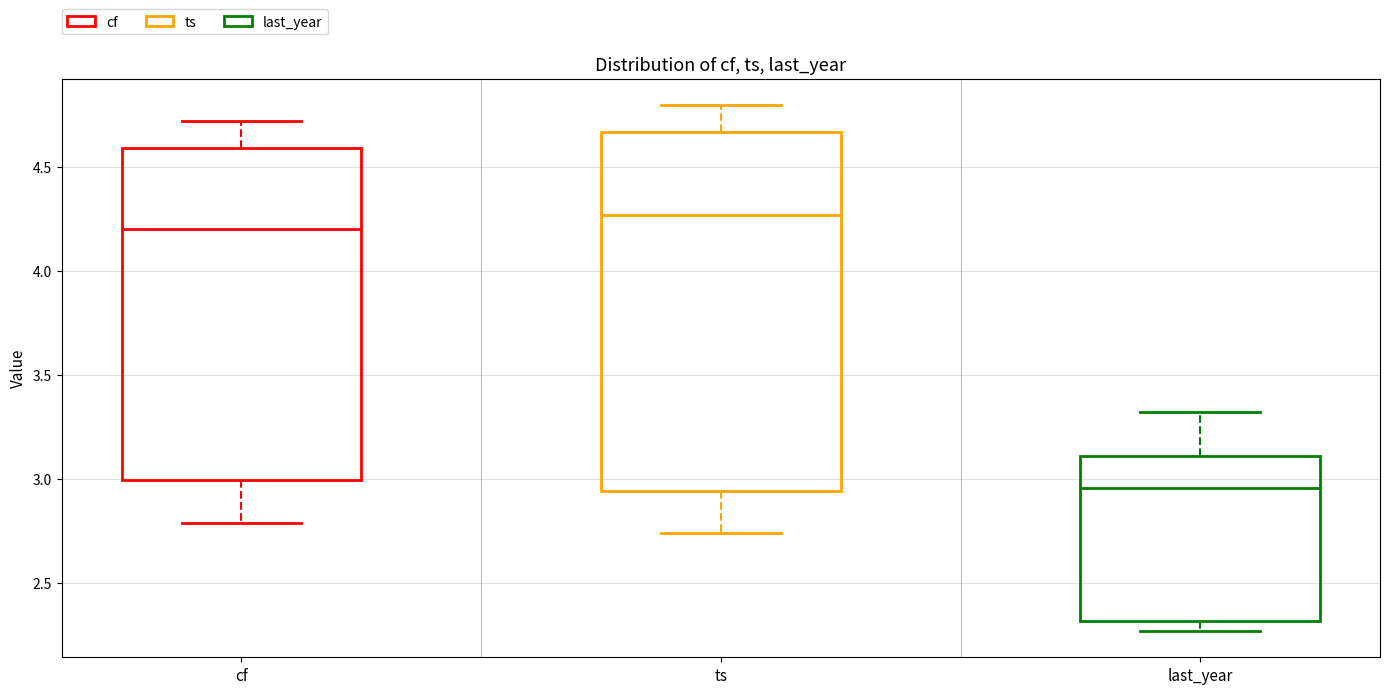

Reading left to right, read every box against the y-axis: the position of its median line, the range the box covers, and the ends of its whiskers. The values are not printed on the chart, so give them approximately, as read against the axis.

cf: median 4.20, box 3.00 to 4.60, whiskers 2.80 to 4.70
ts: median 4.25, box 2.95 to 4.65, whiskers 2.75 to 4.80
last_year: median 2.95, box 2.30 to 3.10, whiskers 2.25 to 3.30